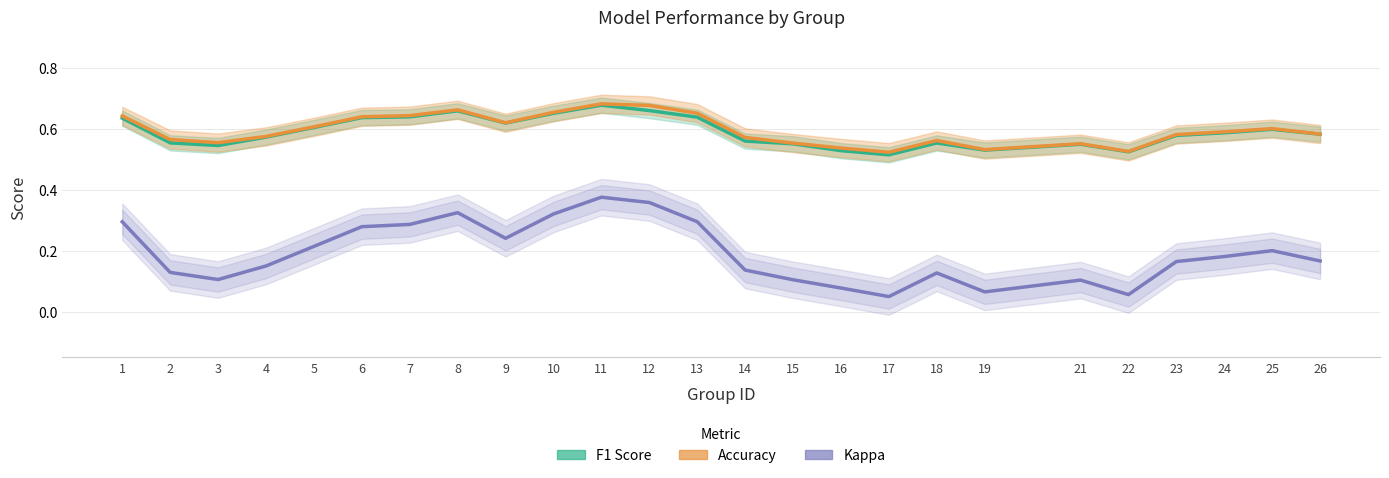

Where is the first local minimum for Kappa?

3